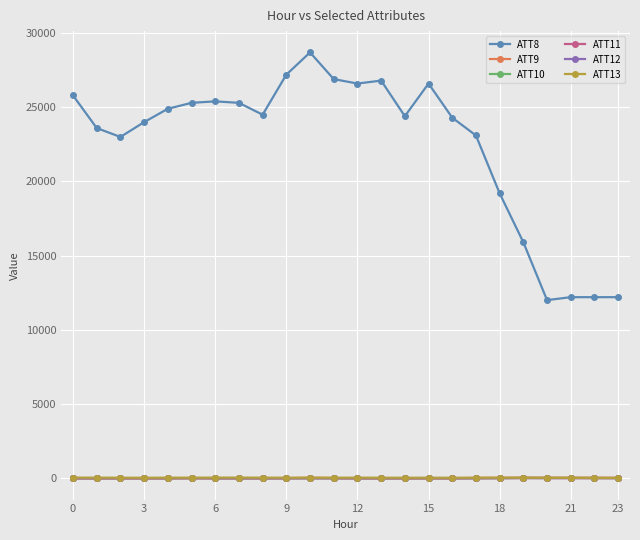

True or false: ATT13 and ATT8 intersect in this chart.

False